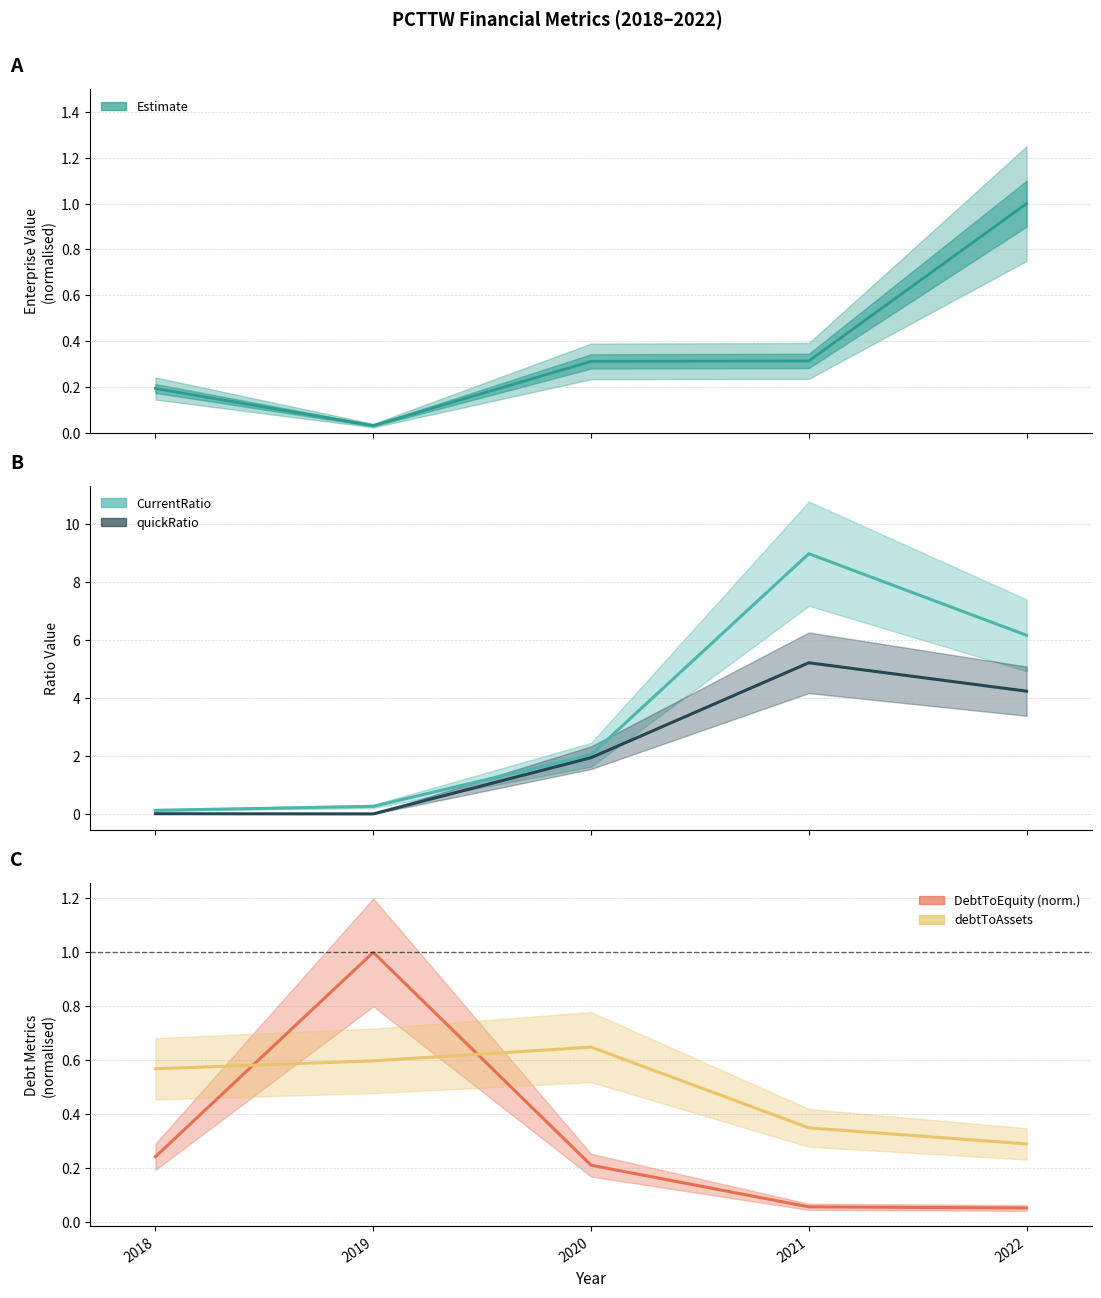

The value of DebtToEquity (norm.) at 2018 is 0.2. True or false?

True